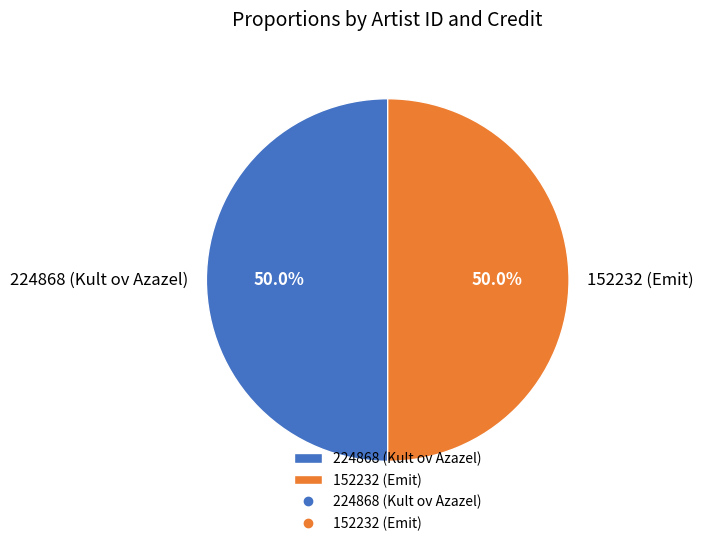

True or false: 224868 (Kult ov Azazel) accounts for 50% of the total.

True